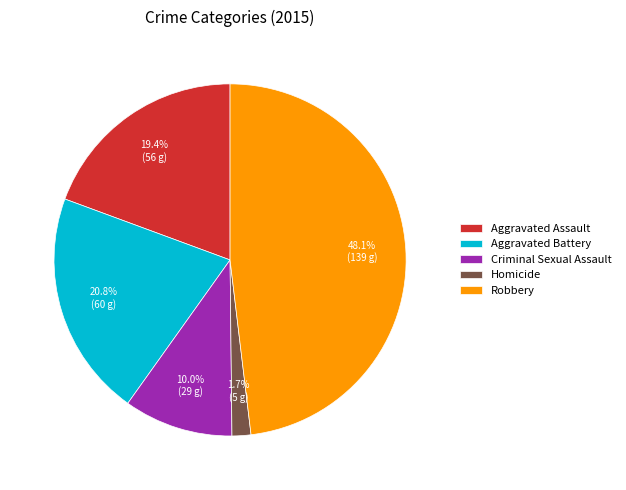

What is the largest slice in the pie chart?

Robbery